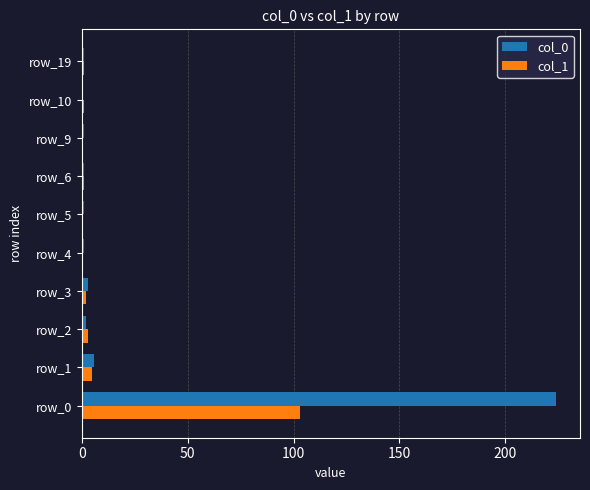

Is it true that col_1 equals 72 at row_0?

False